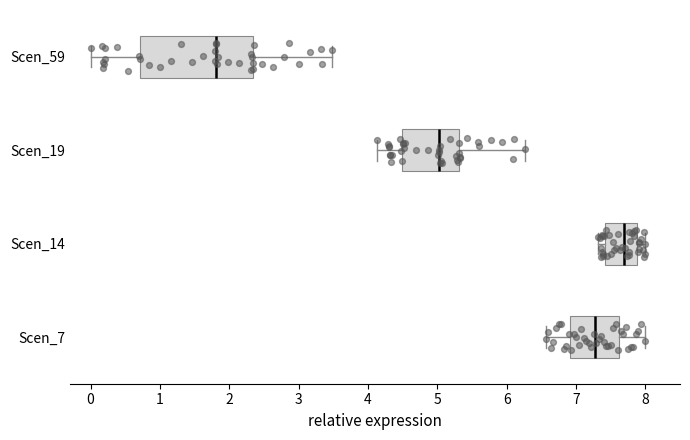

Reading bottom to top, read every box against the x-axis: the position of its median line, the range the box covers, and the ends of its whiskers. The values are not printed on the chart, so give them approximately, as read against the axis.

Scen_7: median 7.3, box 6.9 to 7.6, whiskers 6.6 to 8.0
Scen_14: median 7.7, box 7.4 to 7.9, whiskers 7.3 to 8.0
Scen_19: median 5.0, box 4.5 to 5.3, whiskers 4.1 to 6.3
Scen_59: median 1.8, box 0.7 to 2.3, whiskers 0.0 to 3.5